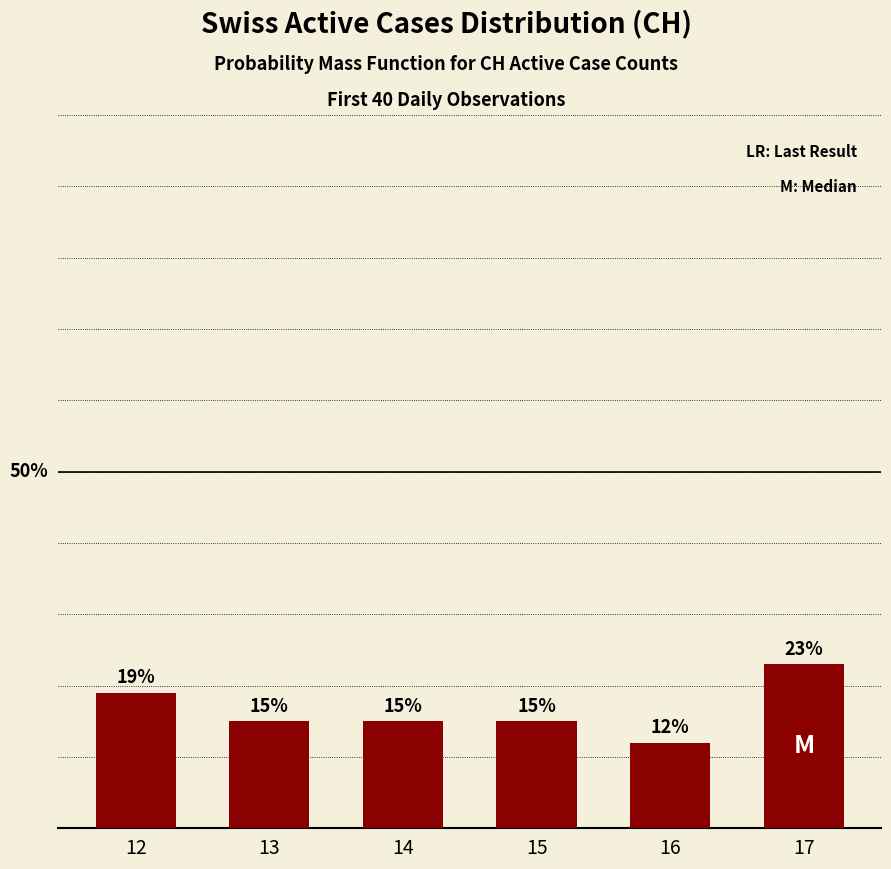

Does the chart contain any negative values?

No